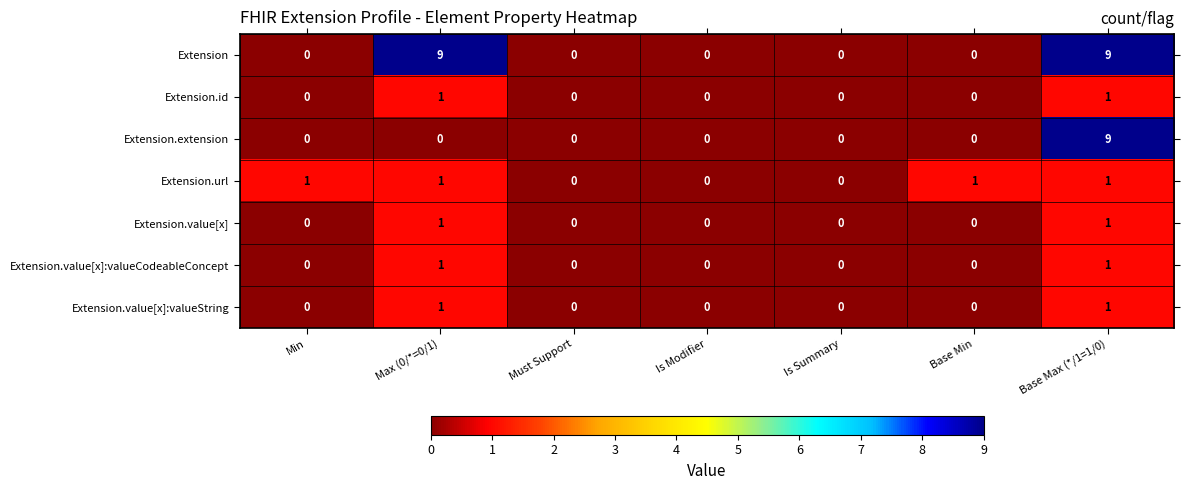

Count the Extension.value[x]:valueString values in the range 0 to 1.

7